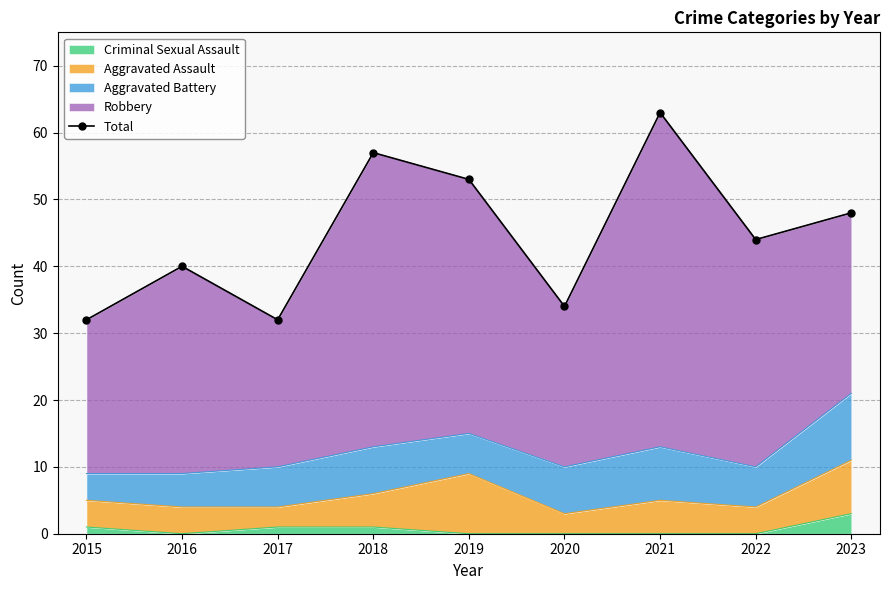

List the labels in order of value, largest first.

2021, 2018, 2019, 2023, 2022, 2016, 2020, 2015, 2017